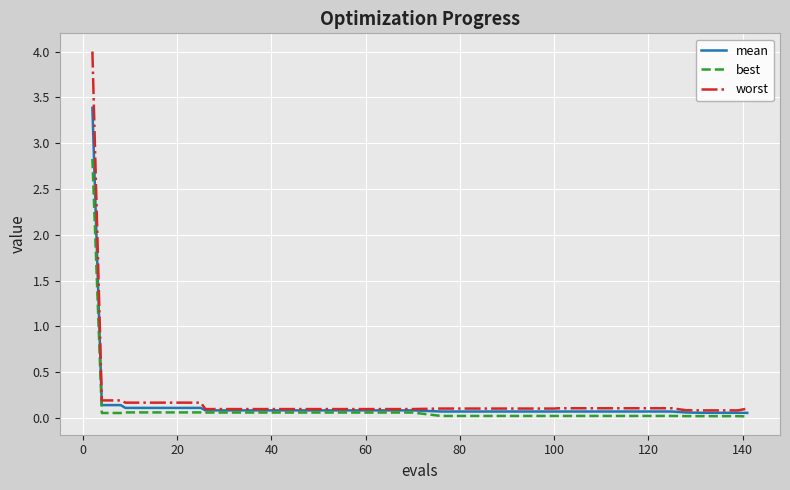

Which series has the largest range (max minus min)?

worst